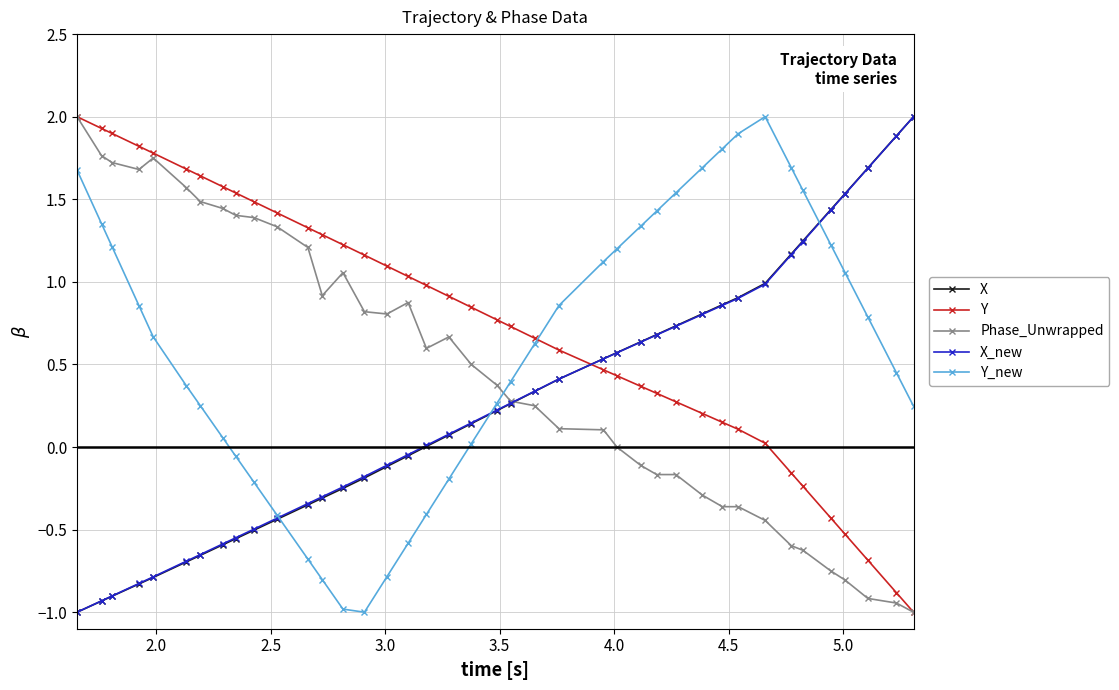

True or false: Y_new and X cross at least once.

True